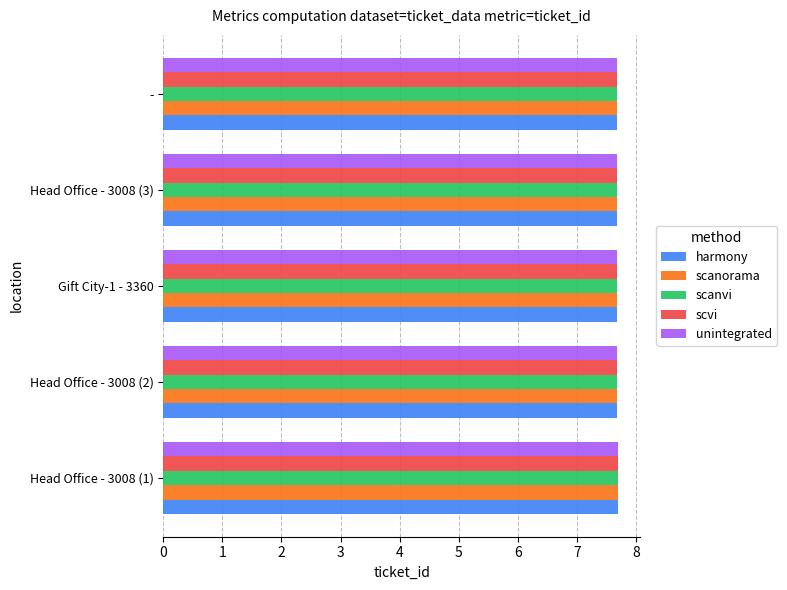

How many scanorama values are between 7 and 8?

5